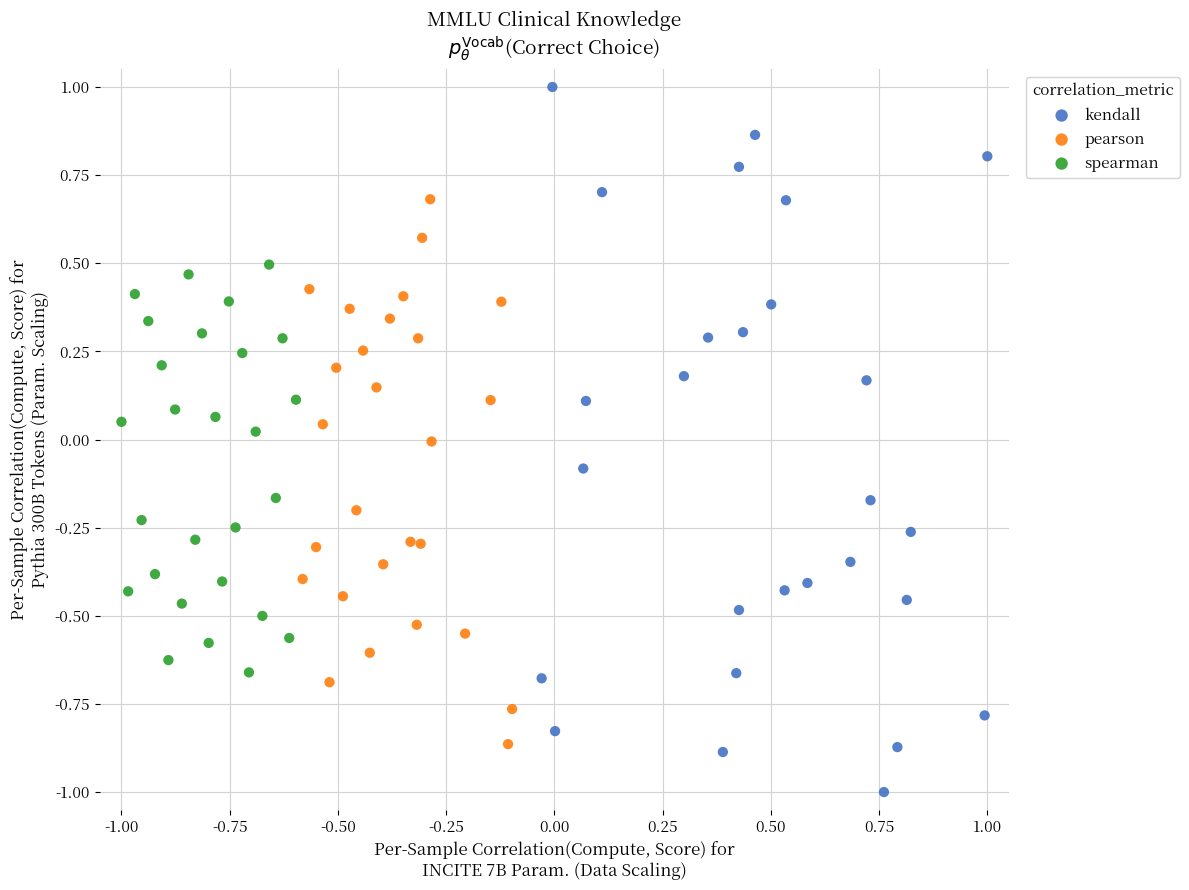

Which series contains the lowest Y value?

kendall